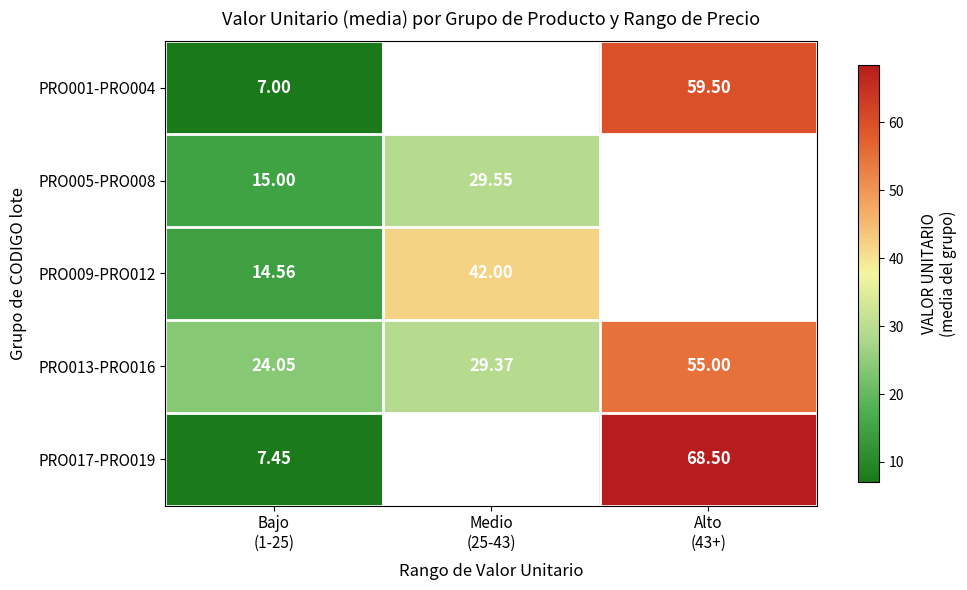

What is the spread (max minus min) of values at Alto
(43+)?

13.5